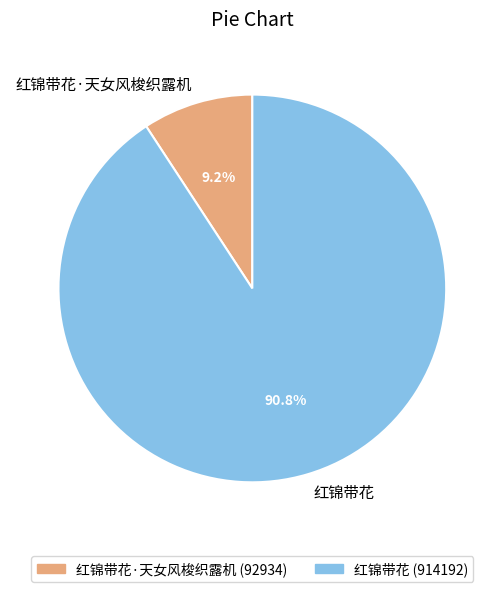

Count the number of slices in the pie.

2